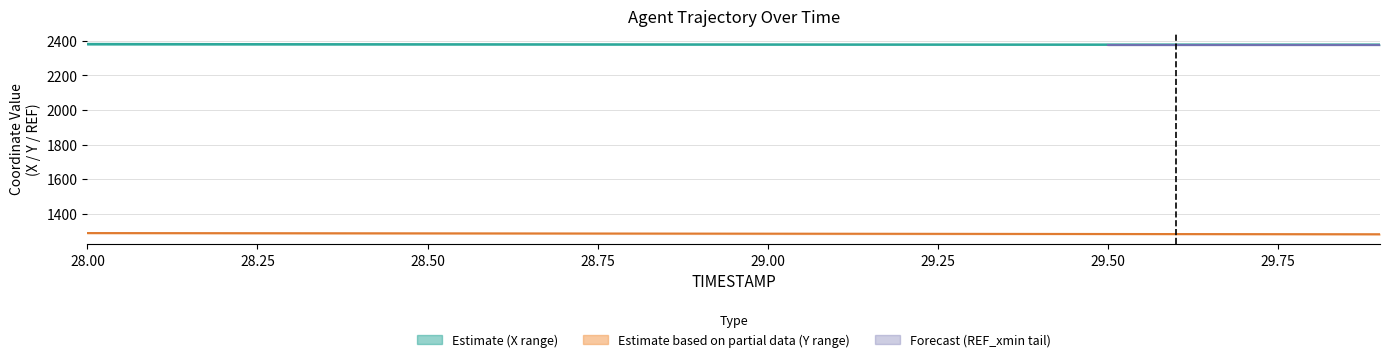

The Y series shows 694.9 at 28.0. True or false?

False